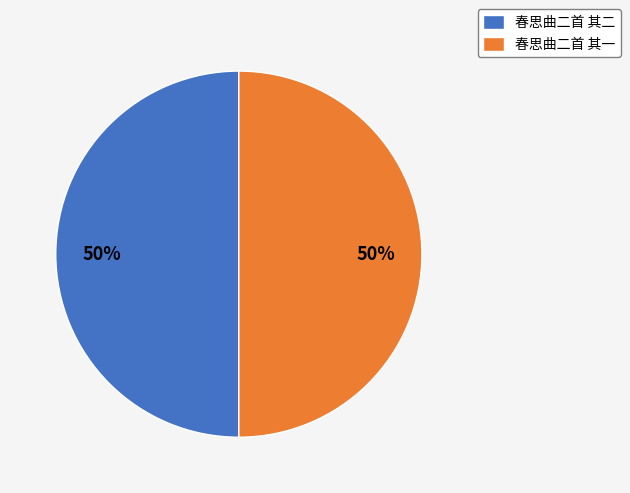

Do 春思曲二首 其一 and 春思曲二首 其二 together represent more than half of the pie?

Yes